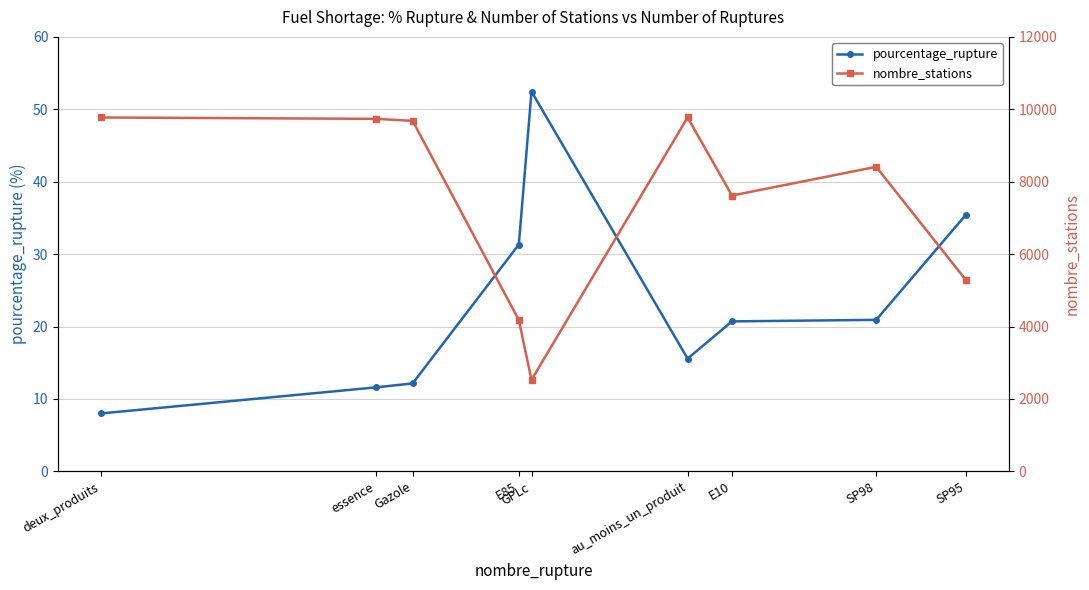

Where is the first local maximum for nombre_stations?

au_moins_un_produit